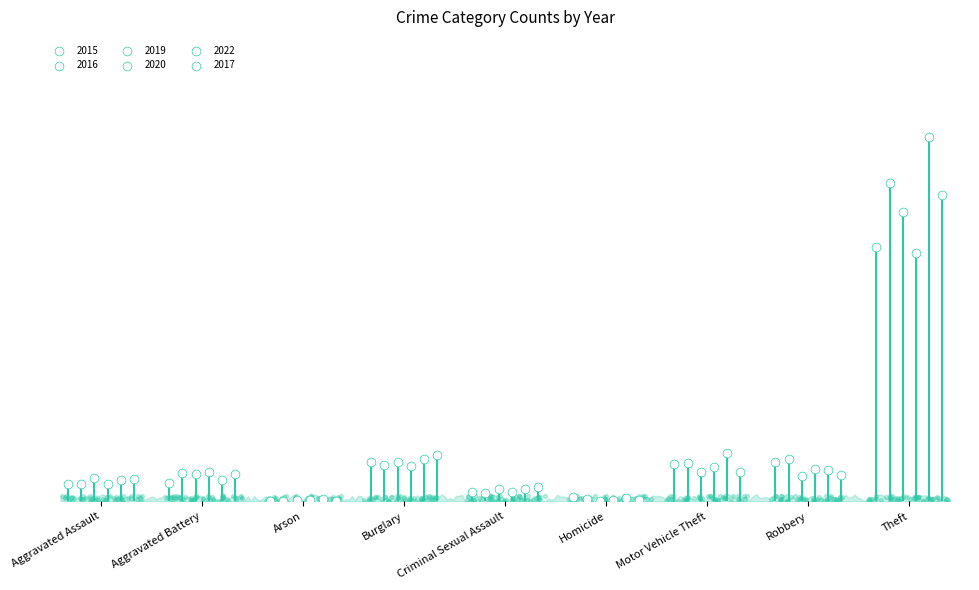

What is the total value across all series at Aggravated Assault?

256